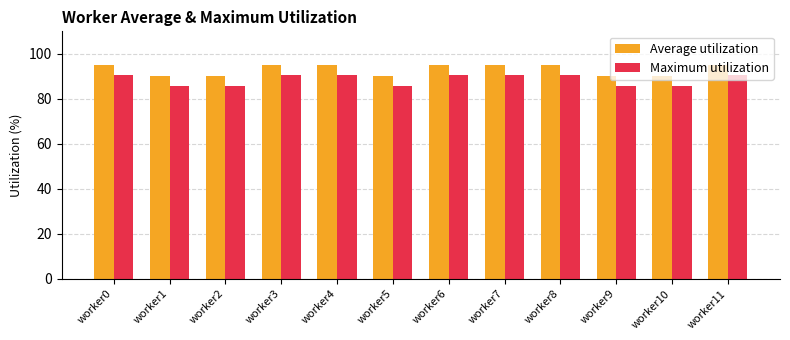

What is the value of the Maximum utilization bar at the 9th from the left?

90.5